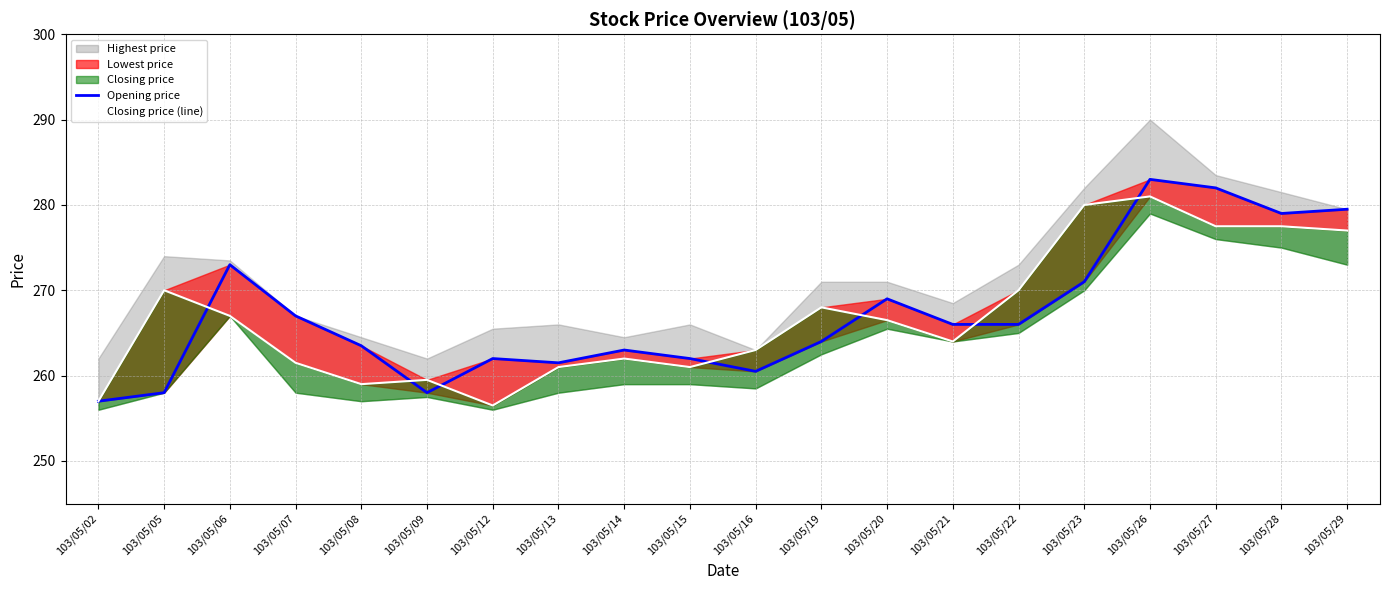

At which category does the chart reach its minimum across all series?

103/05/12